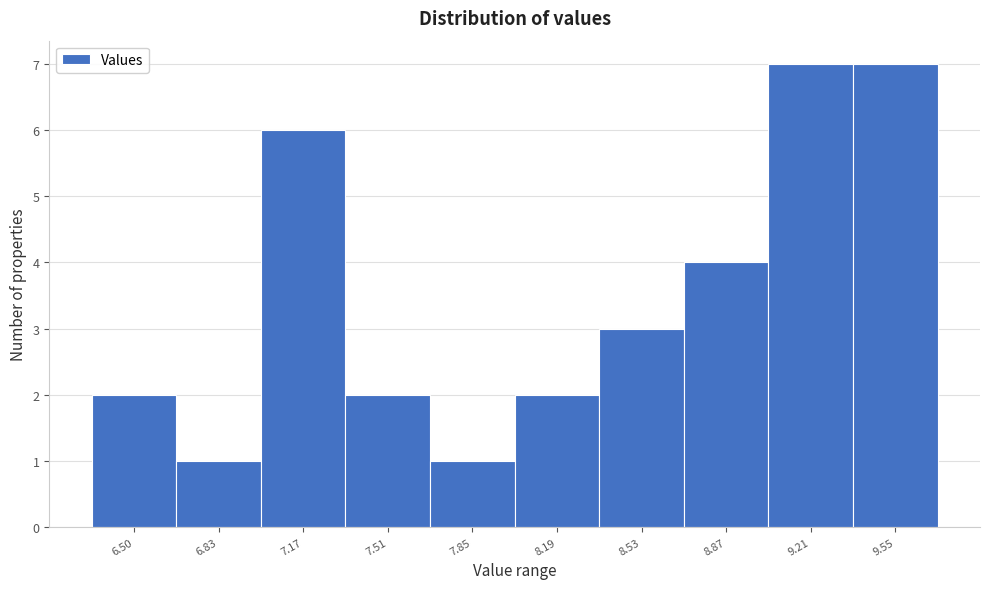

Reading left to right, list all the values displayed in this chart.

6.50=2	6.83=1	7.17=6	7.51=2	7.85=1	8.19=2	8.53=3	8.87=4	9.21=7	9.55=7